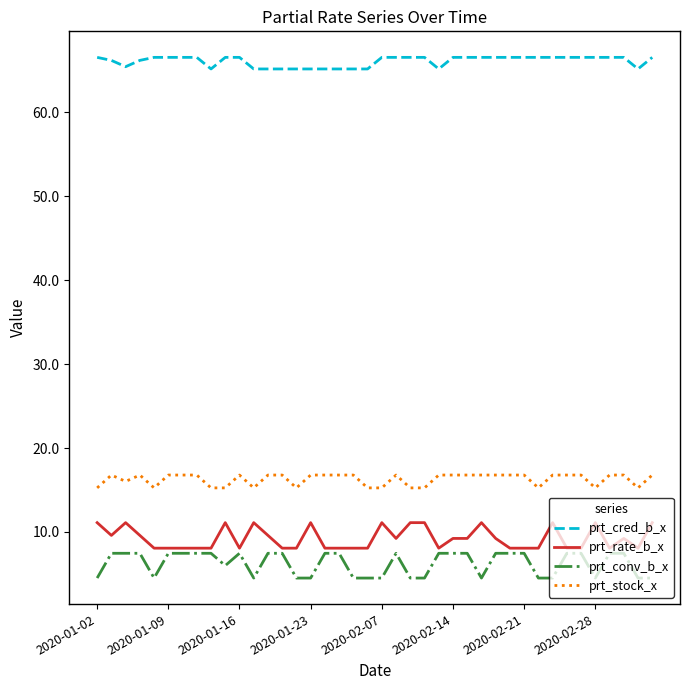

List the series in order of their peak value, highest first.

prt_cred_b_x, prt_stock_x, prt_rate_b_x, prt_conv_b_x